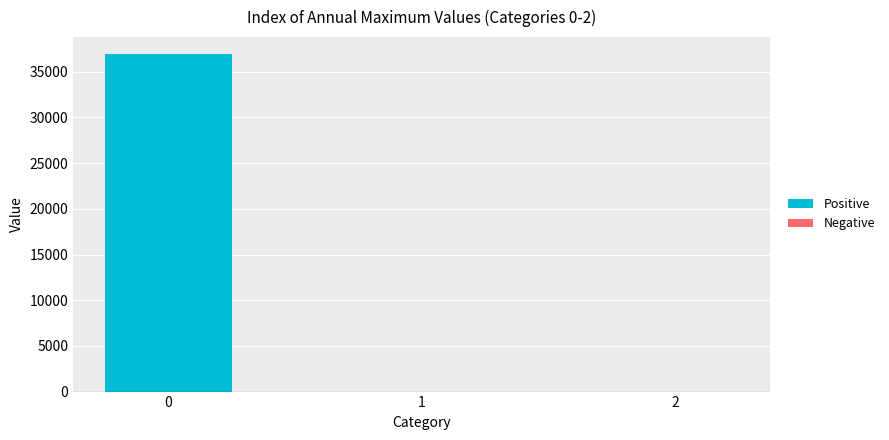

Is it true that the value at 2 is 0.0?

True